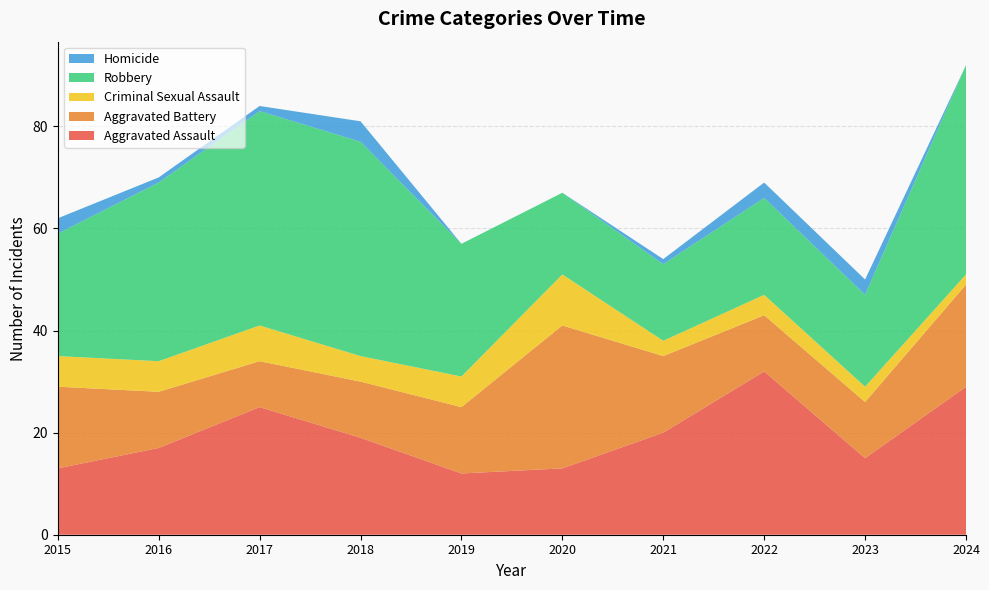

Reading left to right, list all the values displayed in this chart.

Aggravated Assault: 2015=13	2016=17	2017=25	2018=19	2019=12	2020=13	2021=20	2022=32	2023=15	2024=29
Aggravated Battery: 2015=16	2016=11	2017=9	2018=11	2019=13	2020=28	2021=15	2022=11	2023=11	2024=20
Criminal Sexual Assault: 2015=6	2016=6	2017=7	2018=5	2019=6	2020=10	2021=3	2022=4	2023=3	2024=2
Robbery: 2015=24	2016=35	2017=42	2018=42	2019=26	2020=16	2021=15	2022=19	2023=18	2024=41
Homicide: 2015=3	2016=1	2017=1	2018=4	2019=0	2020=0	2021=1	2022=3	2023=3	2024=0